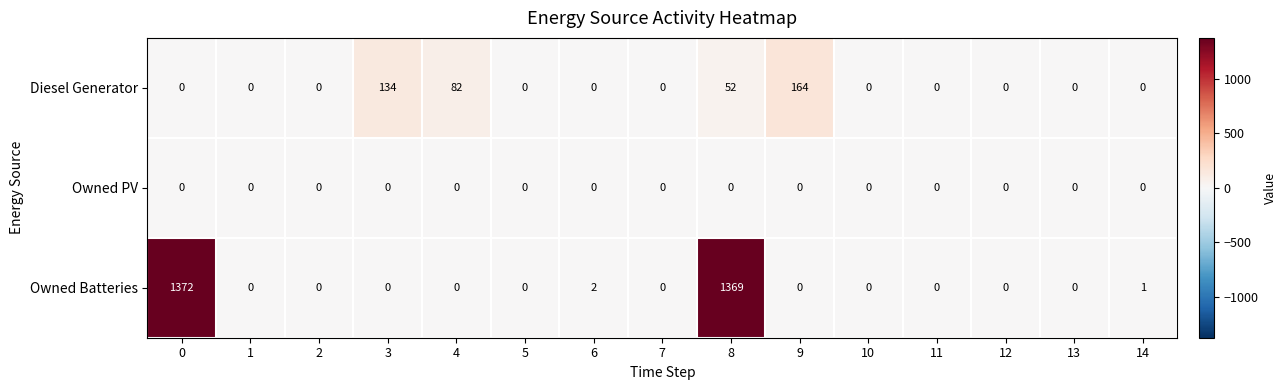

The Owned PV series shows 0 at 12. True or false?

True